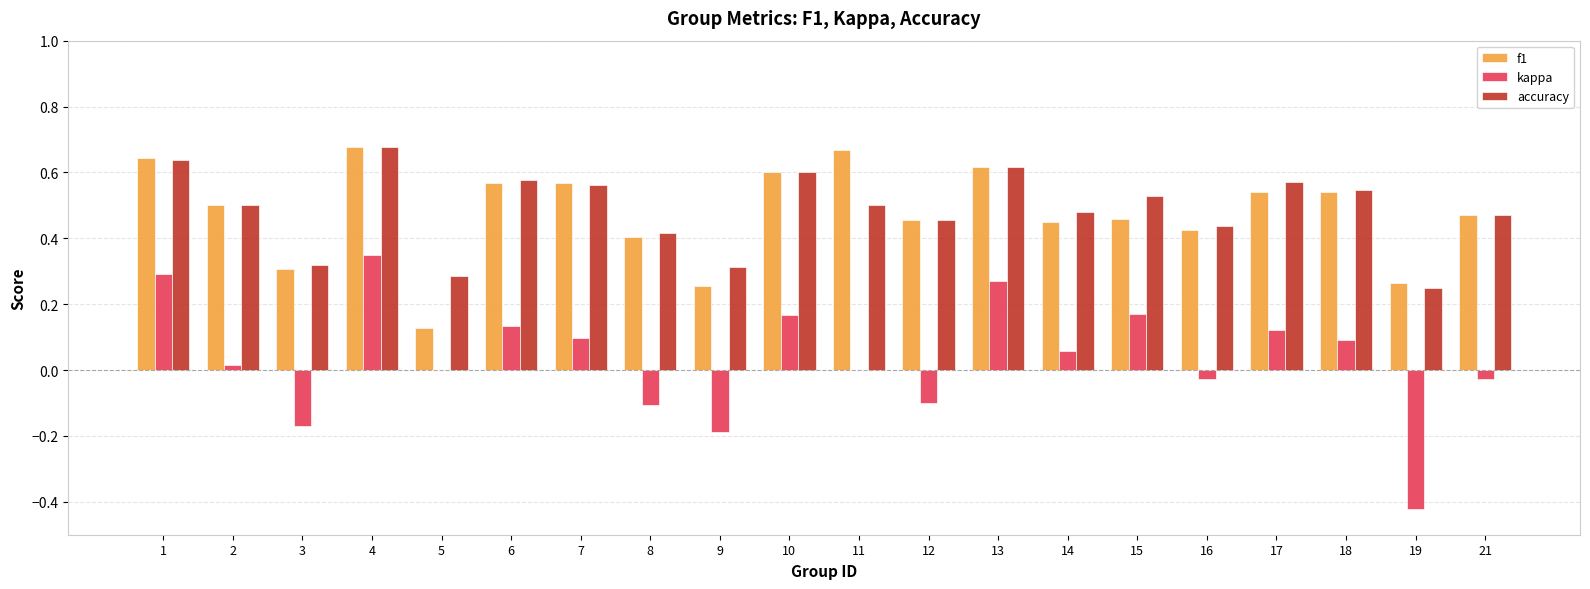

At which label is accuracy closest to 0?

19